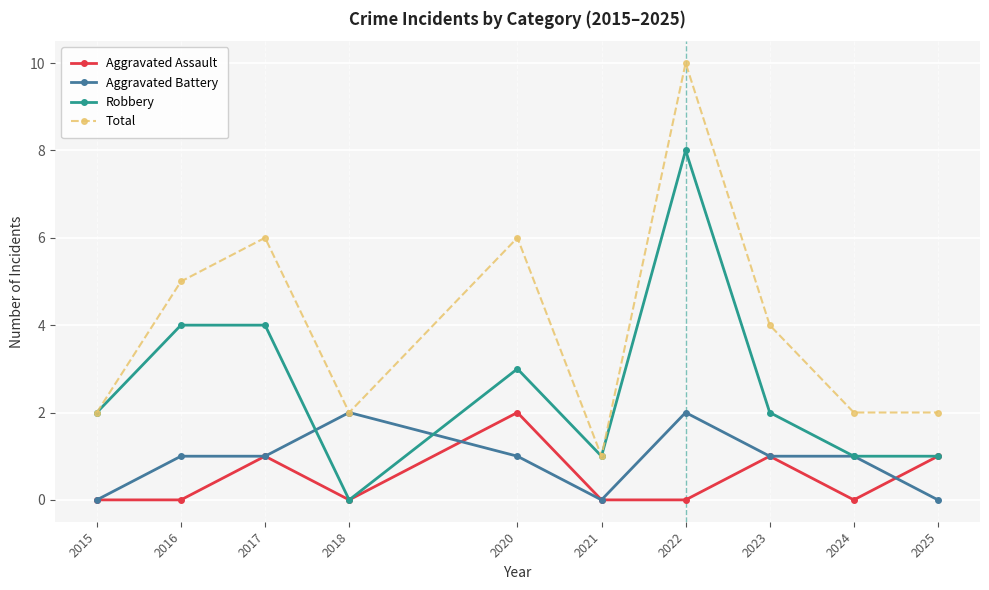

Where is the first local minimum for Total?

2018